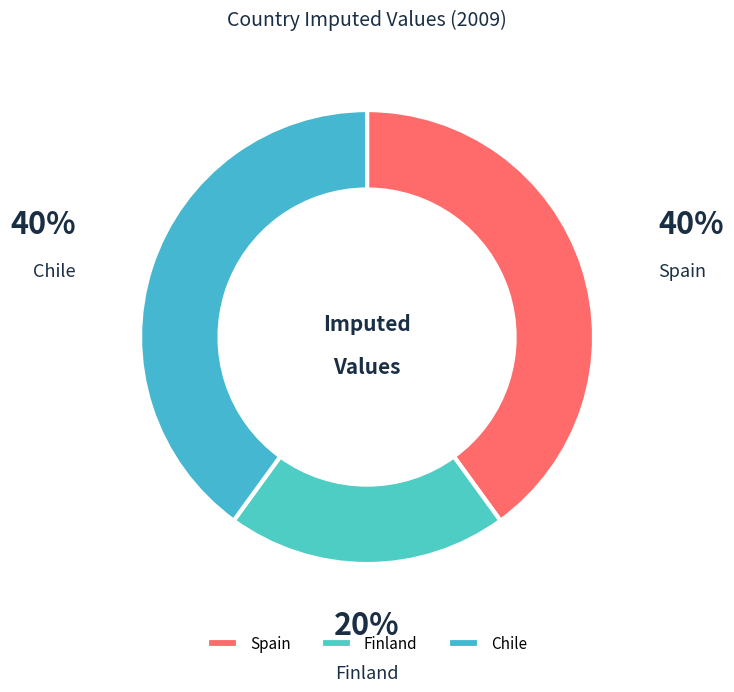

How many slices are in this pie chart?

3